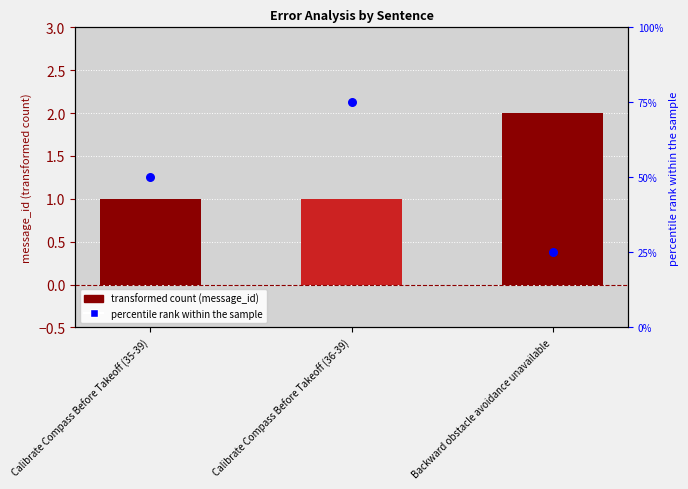

At which category is the sum across all series the highest?

Calibrate Compass Before Takeoff (36-39)